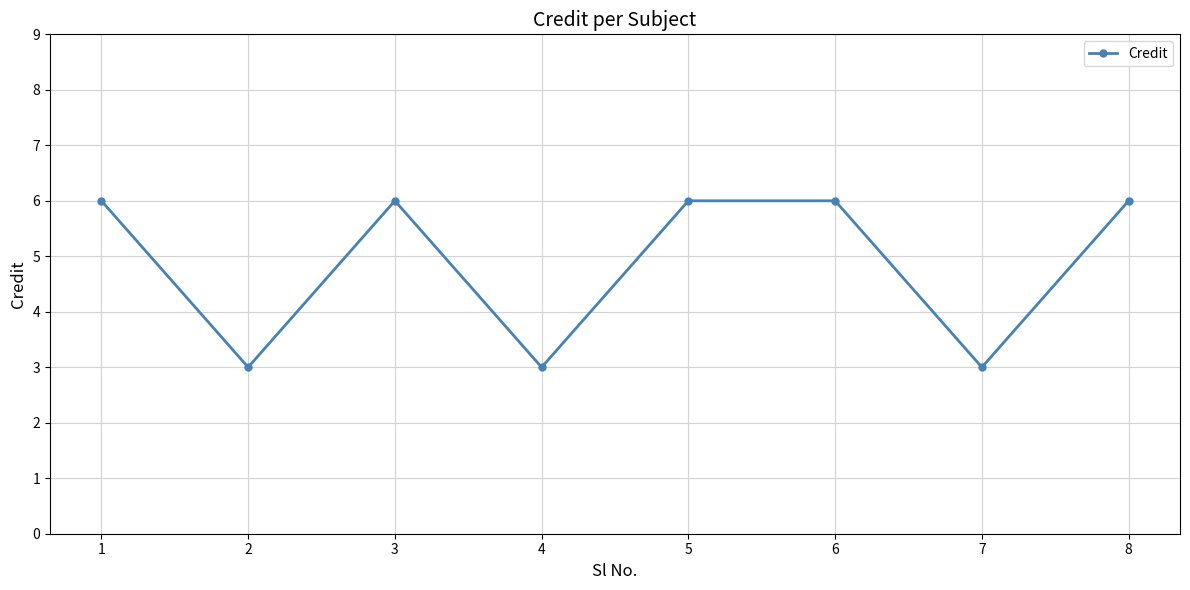

How many lines are shown in the chart?

1